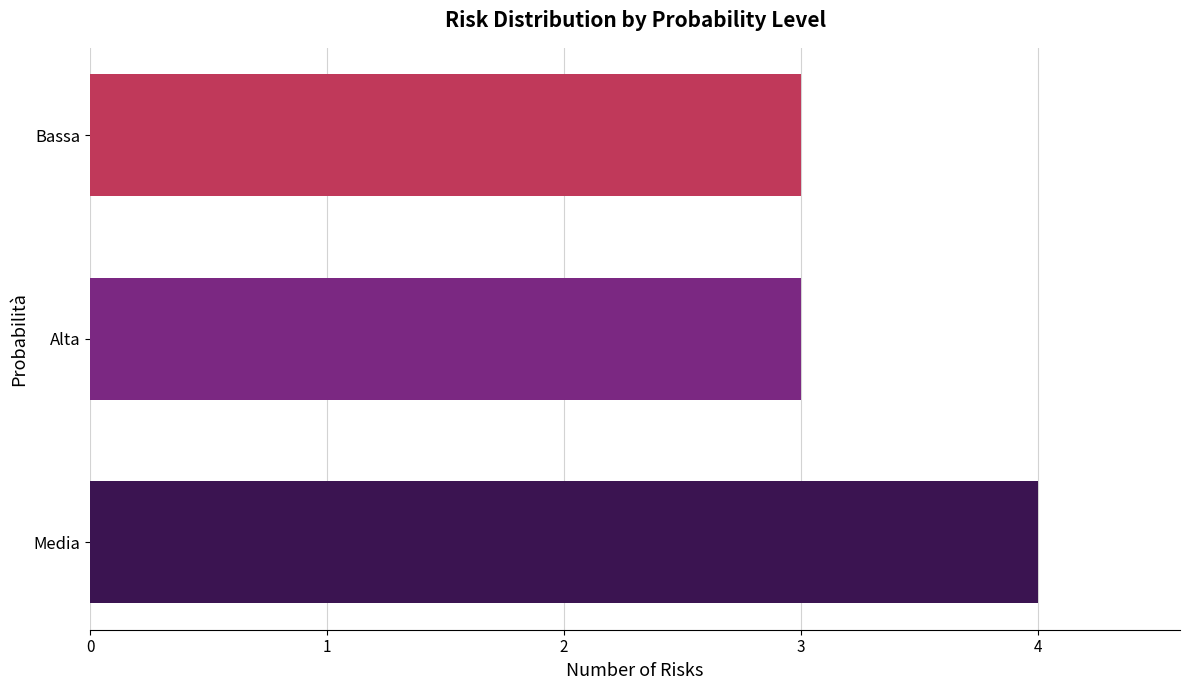

Is it true that the value at Alta is 3?

True